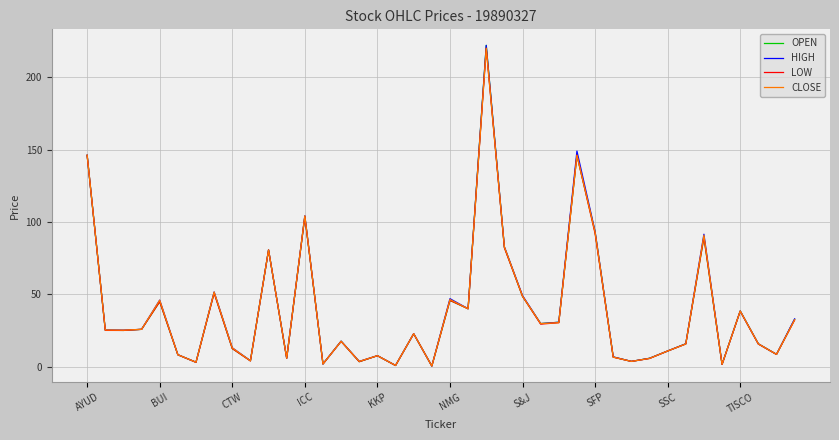

In CLOSE, how many points are higher than both neighbors (excluding endpoints)?

12